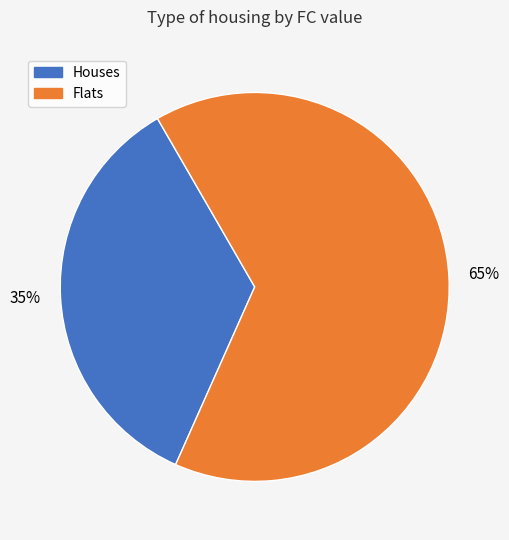

Is there a majority slice in this chart?

Yes